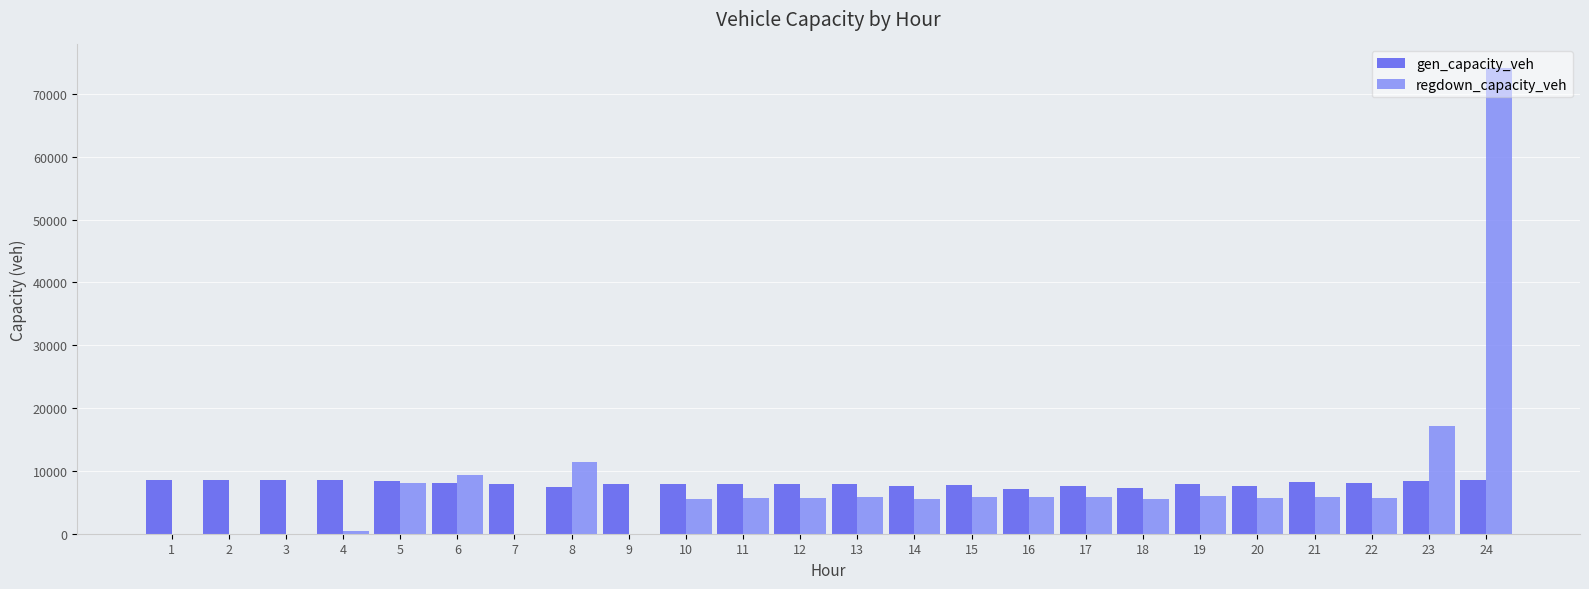

How many categories are shown in the chart?

24